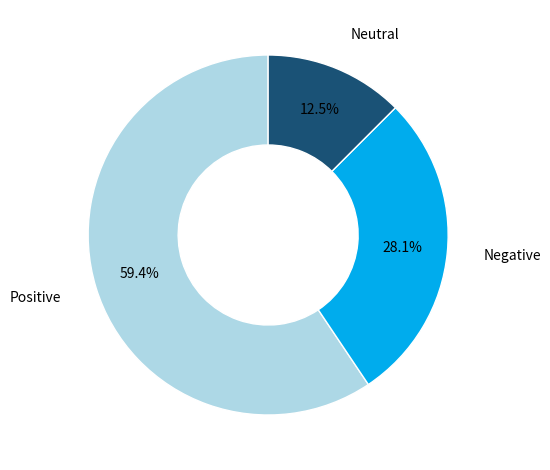

Which has a higher value, Positive or Neutral?

Positive